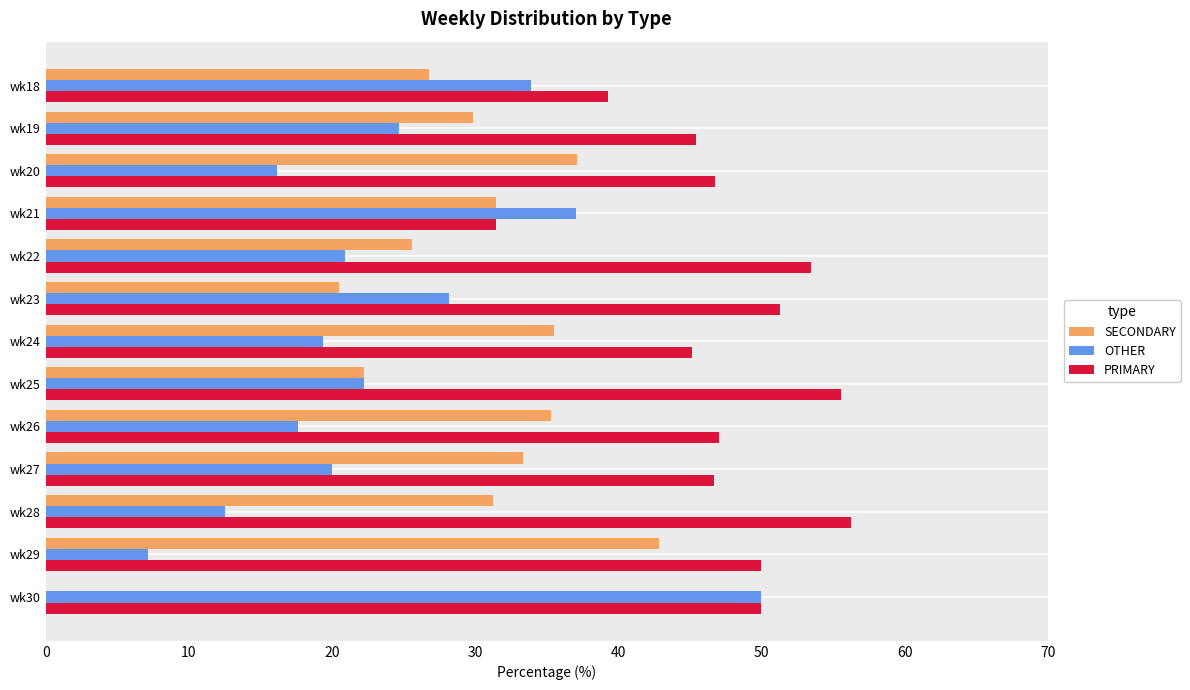

Is the value of OTHER at wk28 greater than the value of SECONDARY at wk18?

No